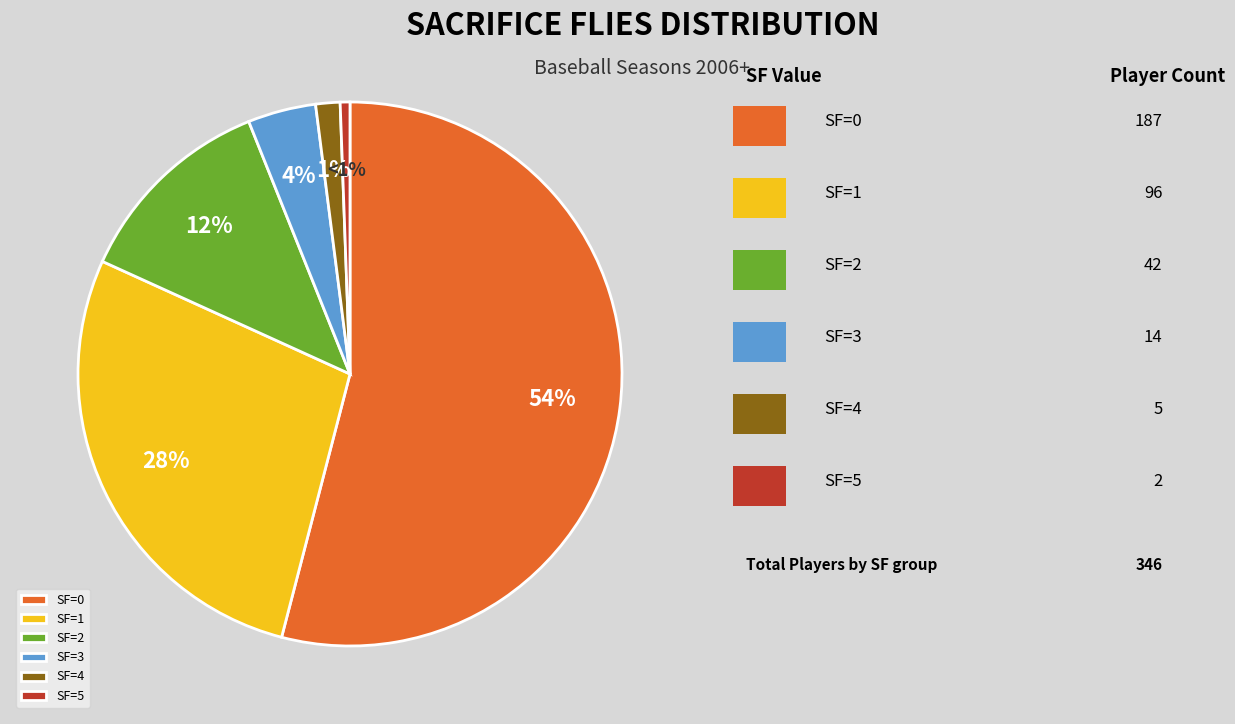

Is there any slice that represents more than half of the pie?

Yes